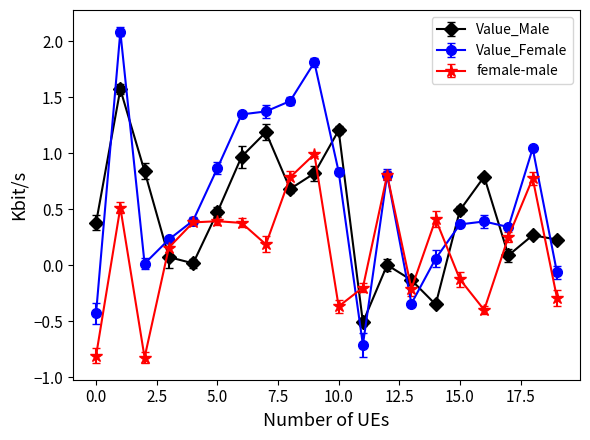

True or false: Value_Male and female-male cross at least once.

True